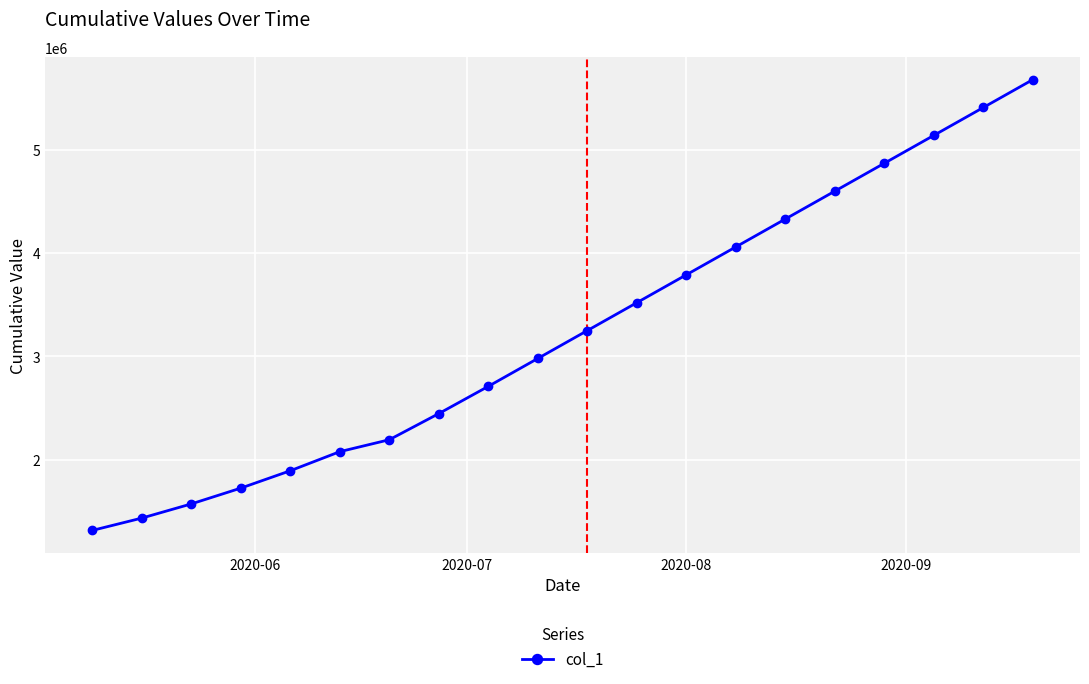

What is the average value?

3249778.9